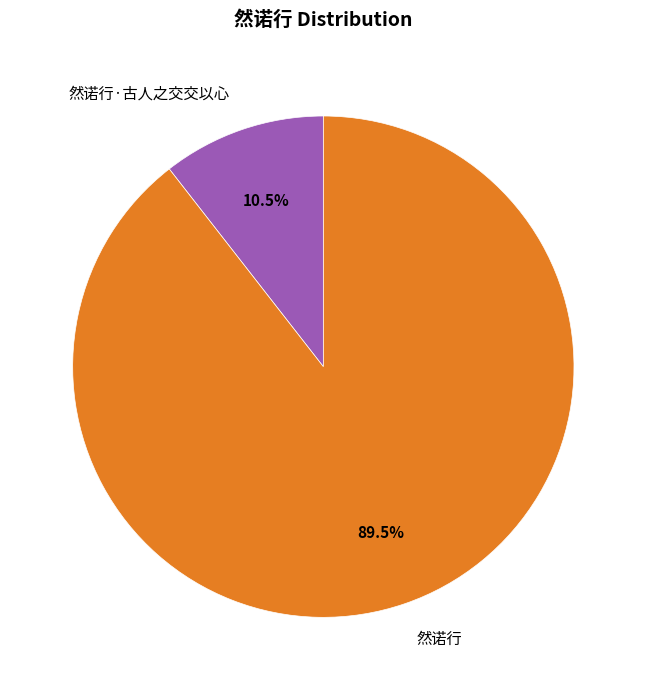

Which category has the biggest portion of the pie?

然诺行